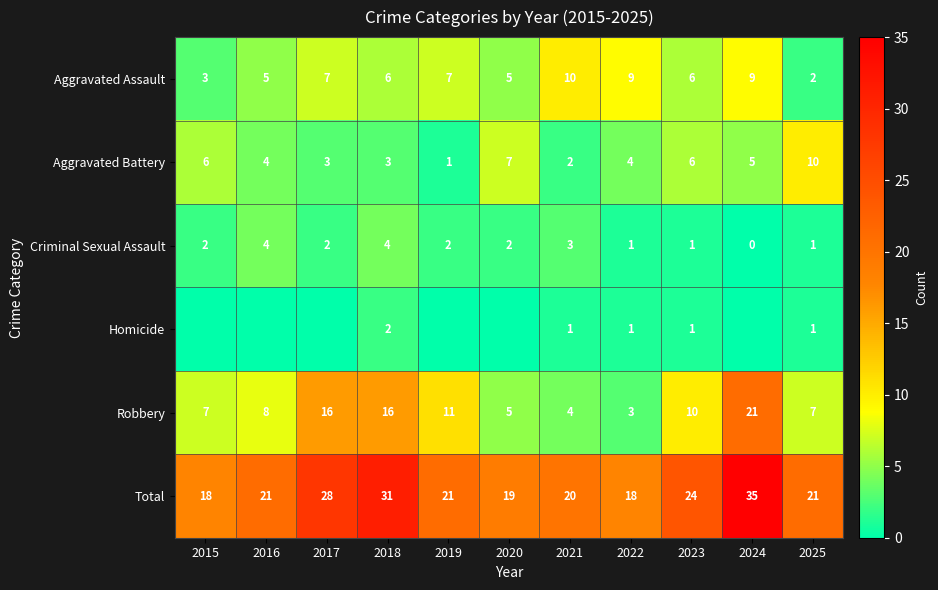

What is the highest value of the Total series?

35